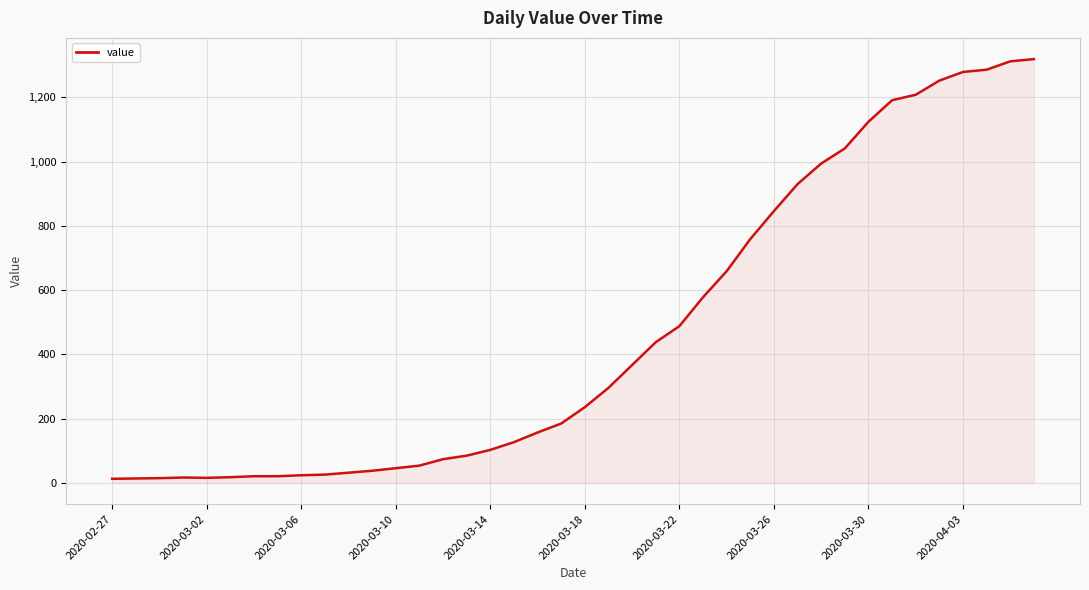

What is the greatest value displayed?

1319